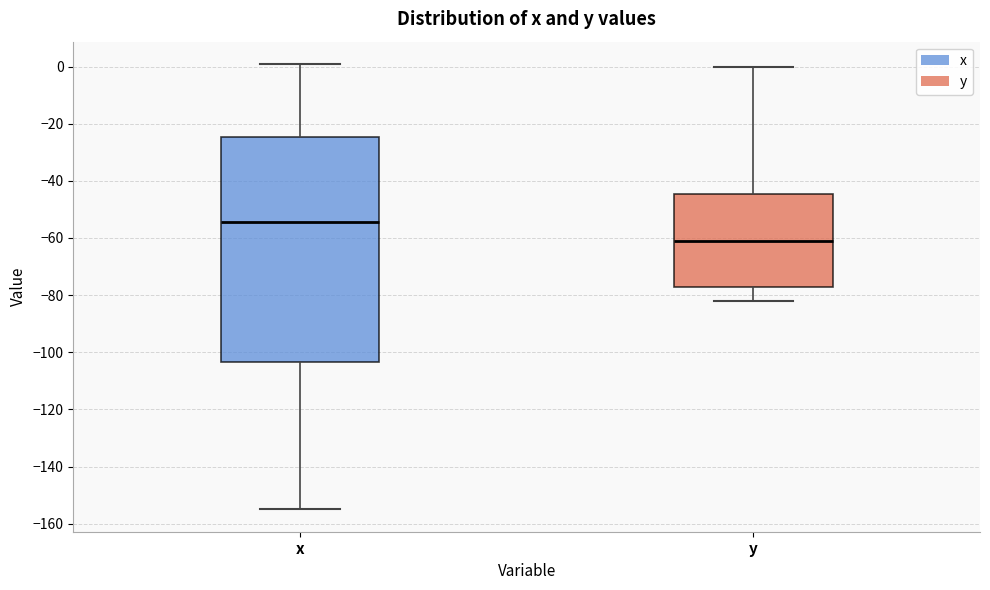

Where does the median line of the box for x sit on the y-axis? The values are not printed on the chart, so give them approximately, as read against the axis.

-54